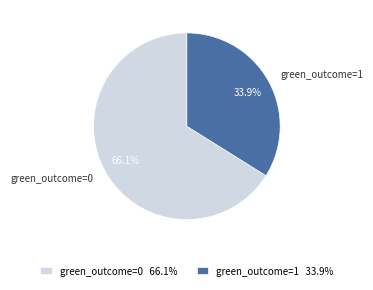

The green_outcome=1 slice represents 34% of the pie. True or false?

True